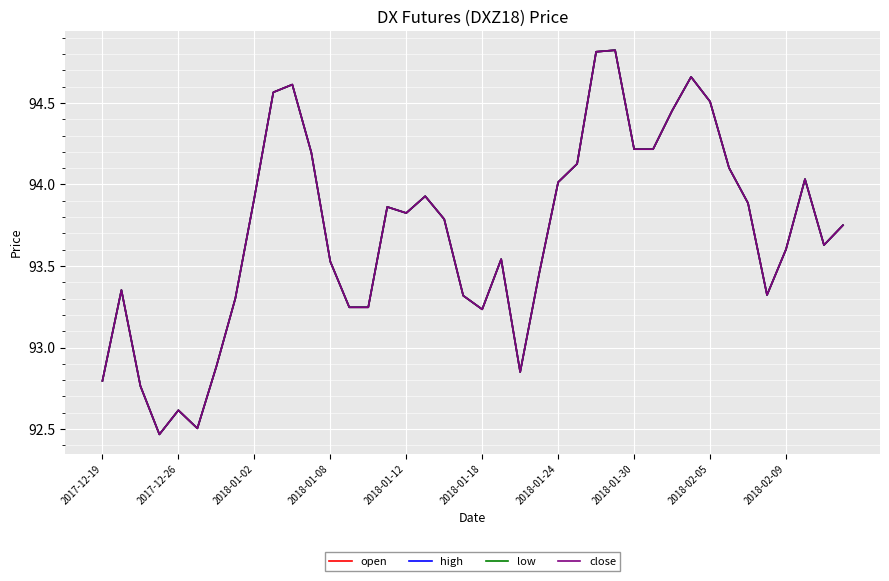

Is this an area chart (filled region under the line)?

No